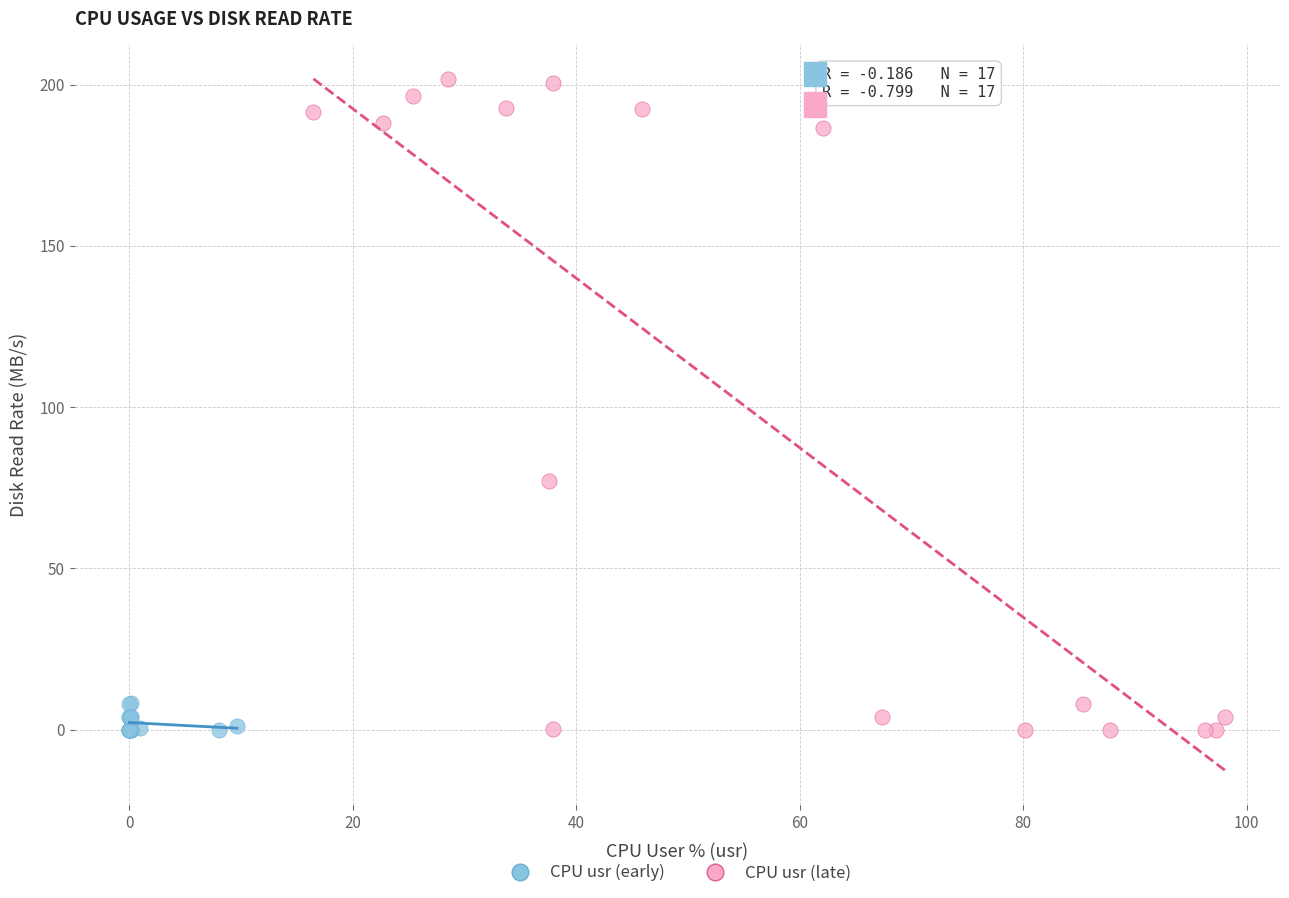

Which series contains the highest Y value?

CPU usr (late)